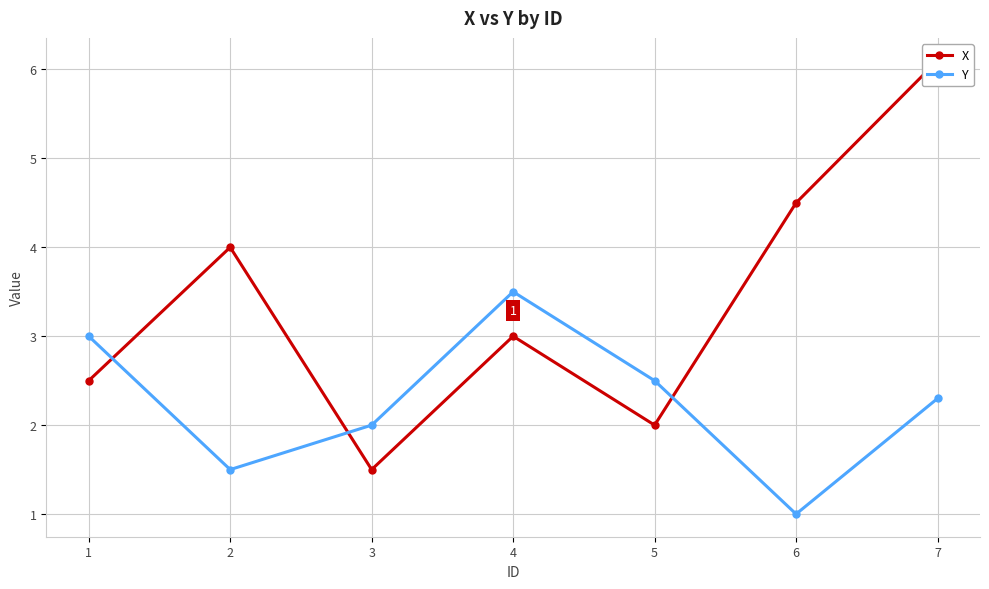

True or false: Y has a value of 4.3 at 5.

False